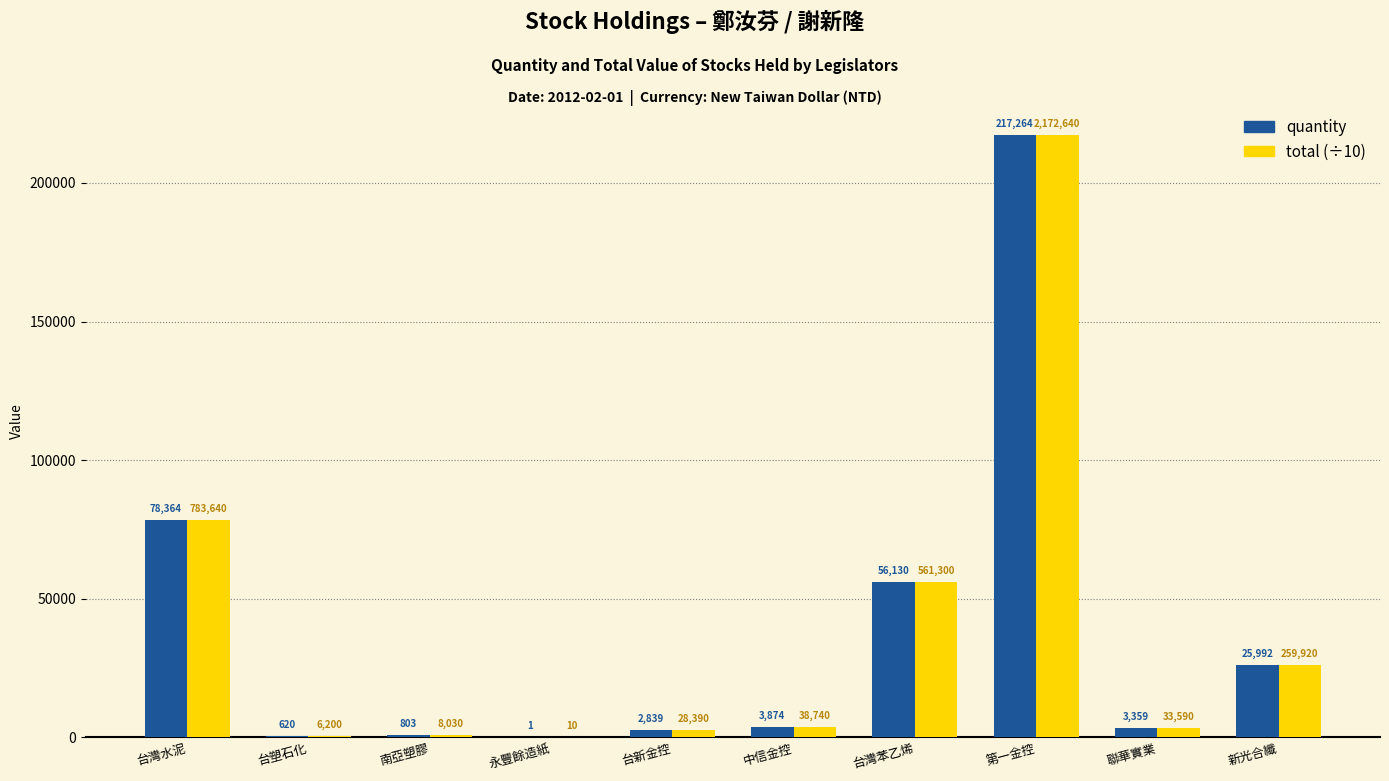

Reading left to right, extract all data points from this chart.

quantity: 台灣水泥=78364	台塑石化=620	南亞塑膠=803	永豐餘造紙=1	台新金控=2839	中信金控=3874	台灣苯乙烯=56130	第一金控=217264	聯華實業=3359	新光合纖=25992
total (÷10): 台灣水泥=78364	台塑石化=620	南亞塑膠=803	永豐餘造紙=1	台新金控=2839	中信金控=3874	台灣苯乙烯=56130	第一金控=217264	聯華實業=3359	新光合纖=25992